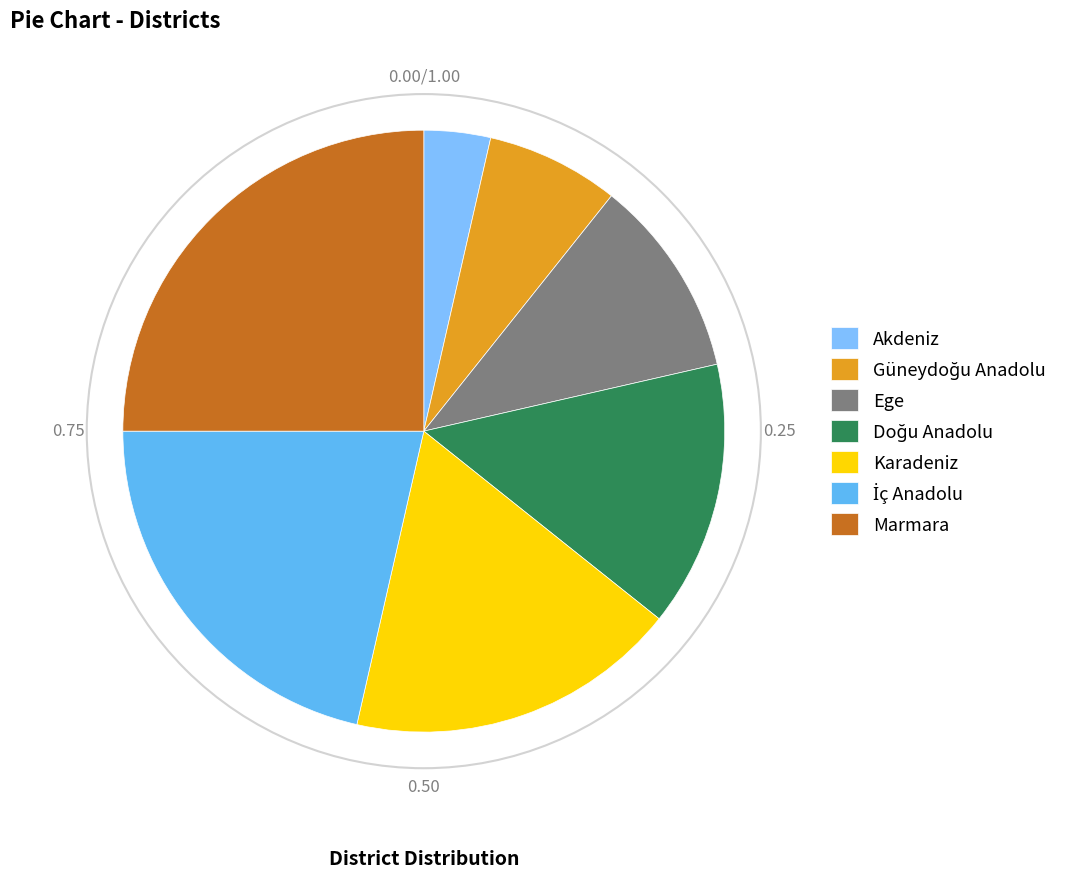

The Karadeniz slice represents 18% of the pie. True or false?

True